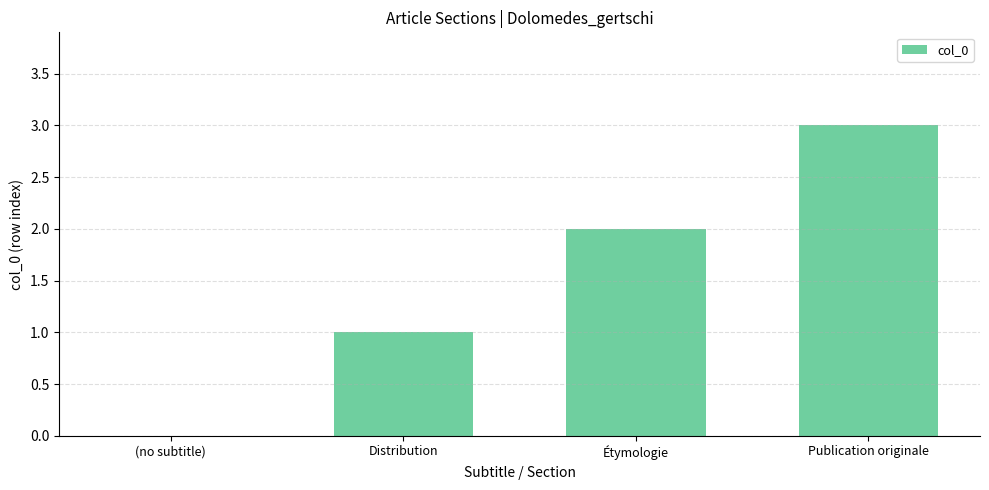

The chart shows a value of 2 at Étymologie. True or false?

True